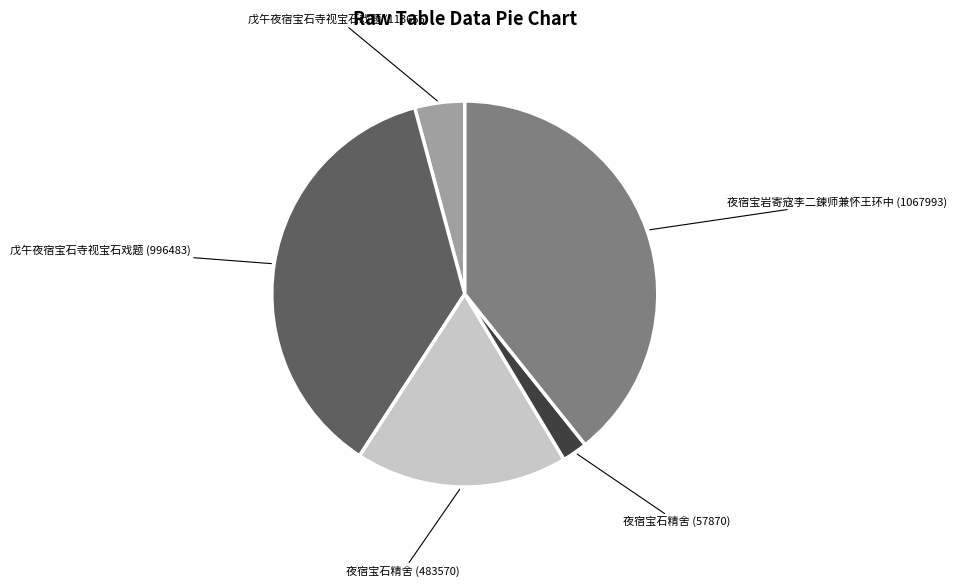

Which slice is the largest?

夜宿宝岩寄寇李二鍊师兼怀王环中 (1067993)